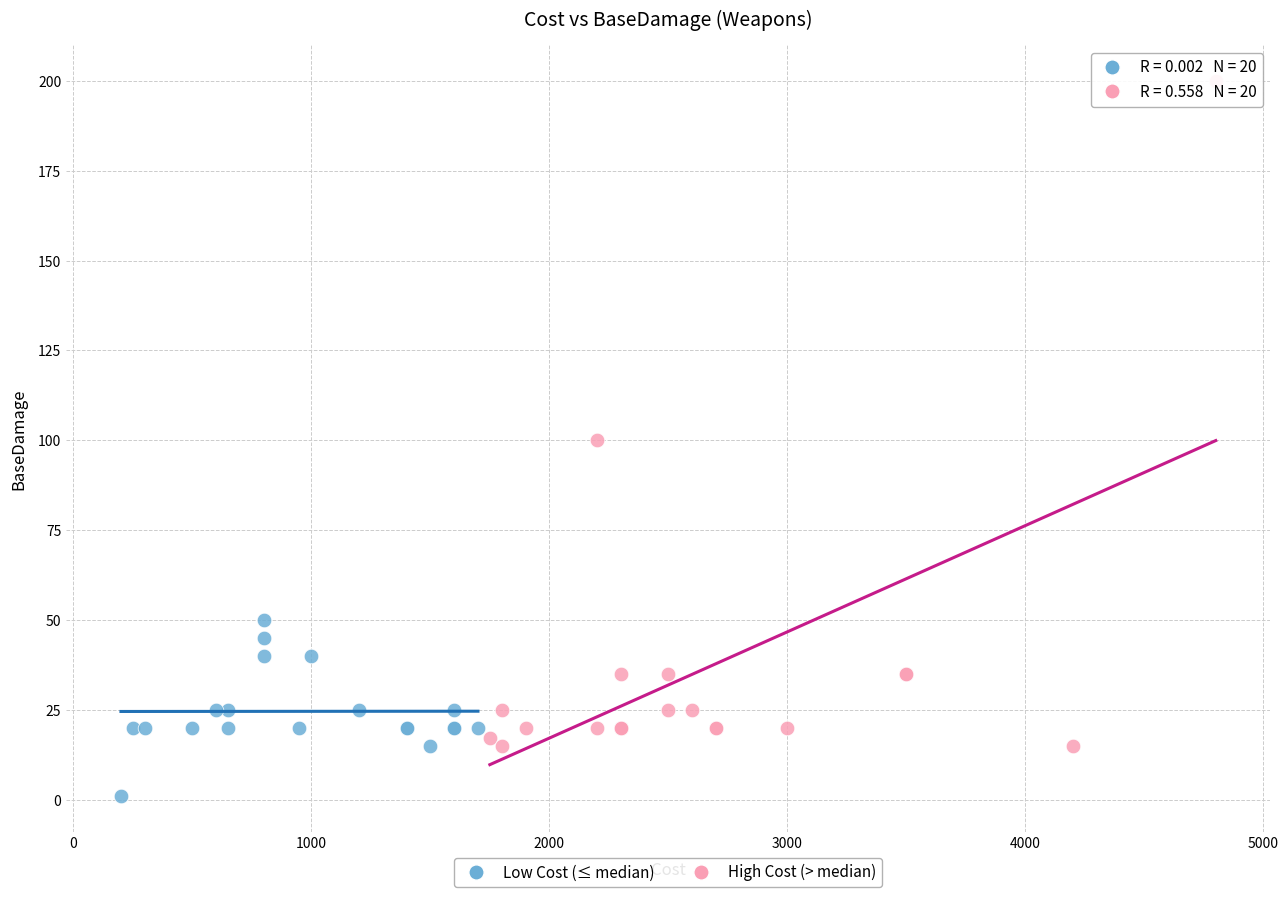

Which series contains the lowest Y value?

Low Cost (≤ median)